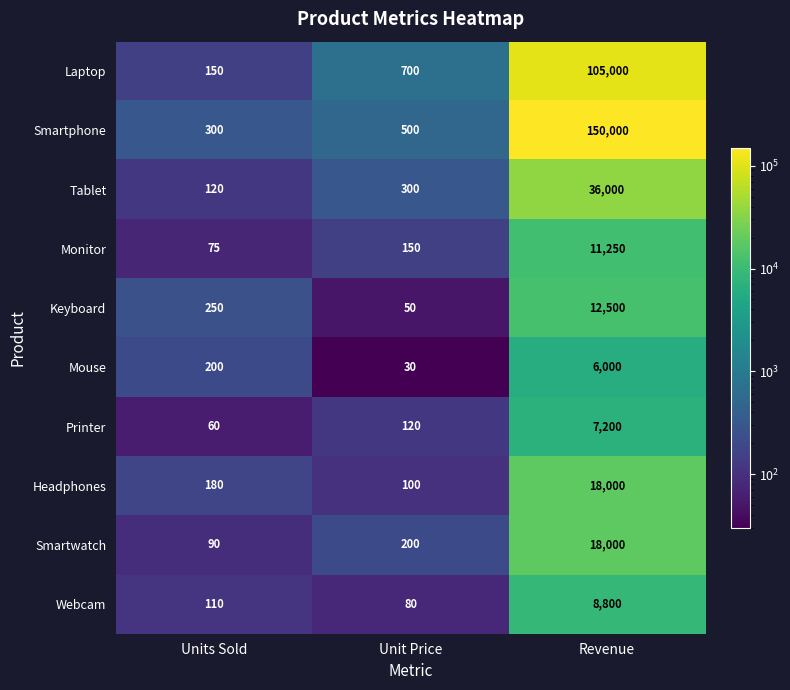

Read the Printer value at Units Sold.

60